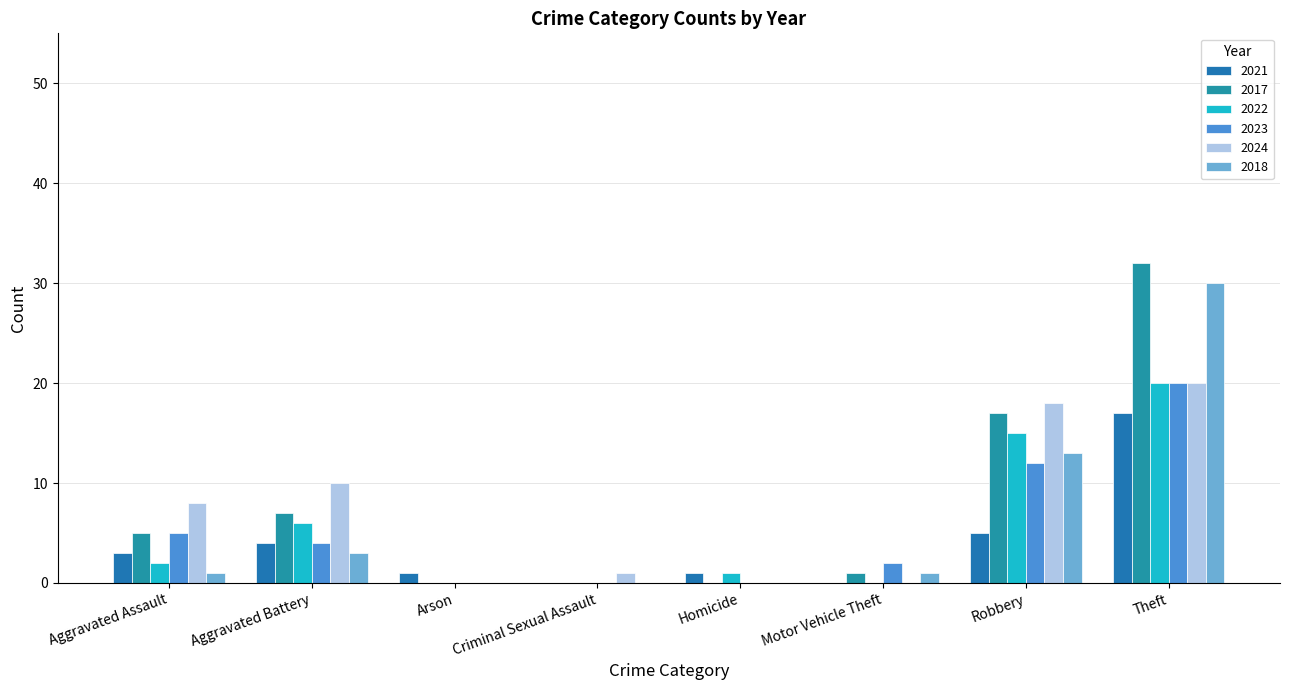

The value of 2024 at Aggravated Battery is 7. True or false?

False